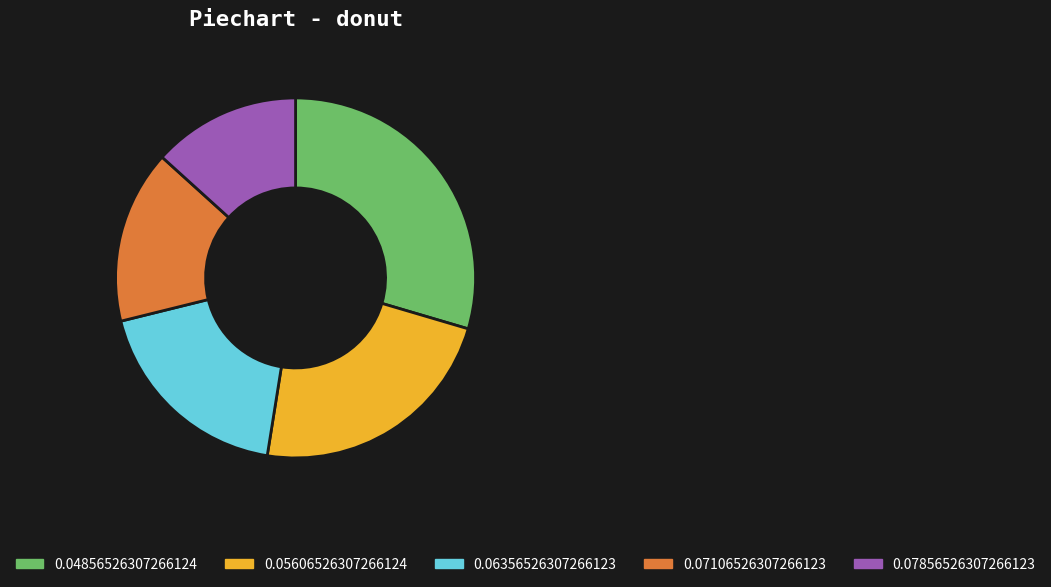

Which category has the biggest portion of the pie?

0.04856526307266124